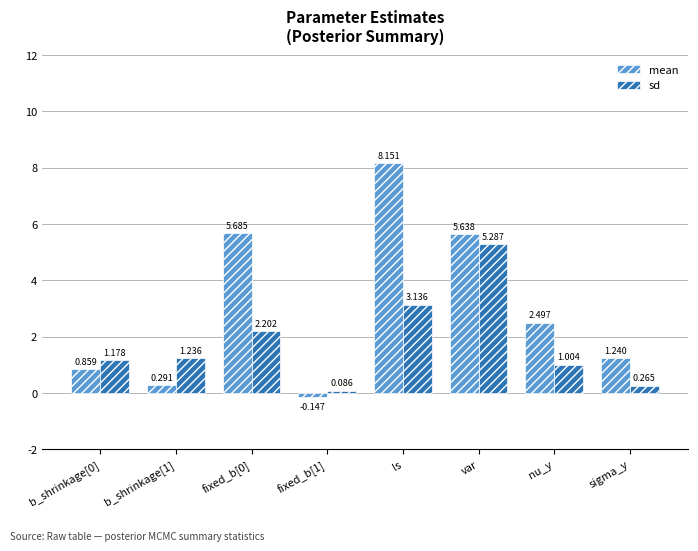

At how many categories does at least one series exceed 6?

1